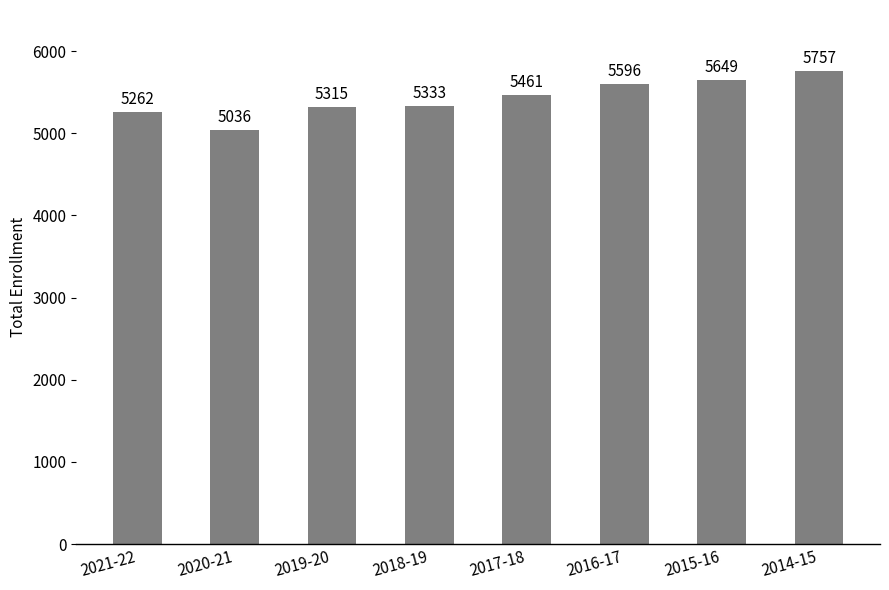

Which label corresponds to the smallest value in the chart?

2020-21